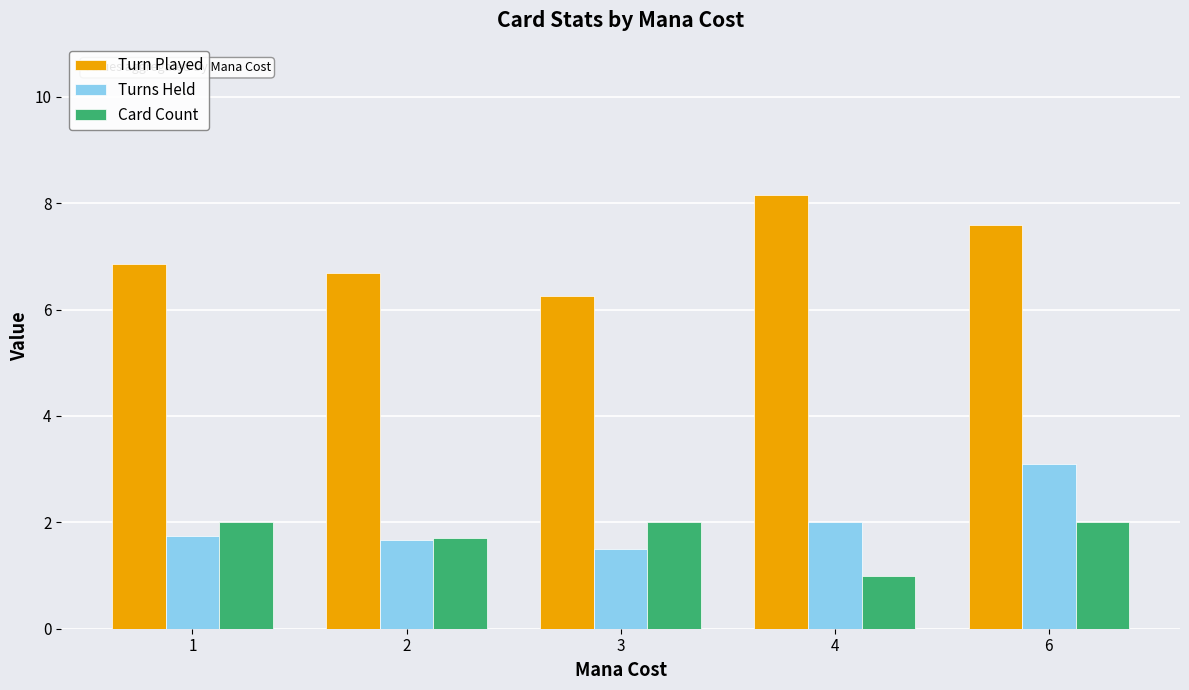

What is the average value of the Card Count series?

1.7